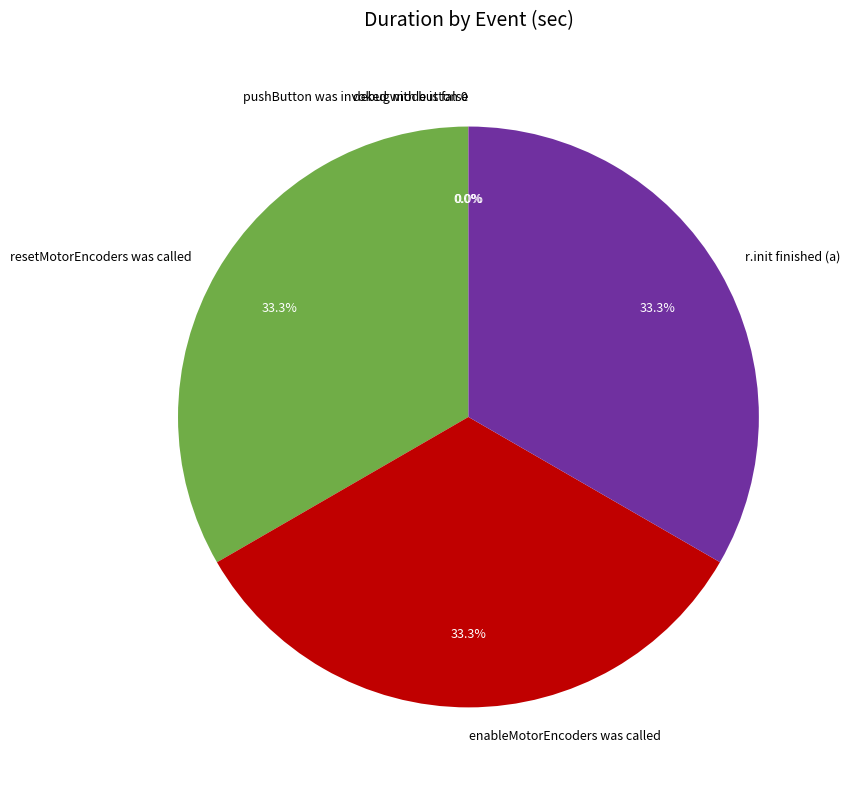

What is the ratio of the value at r.init finished (a) to the value at resetMotorEncoders was called?

1.0